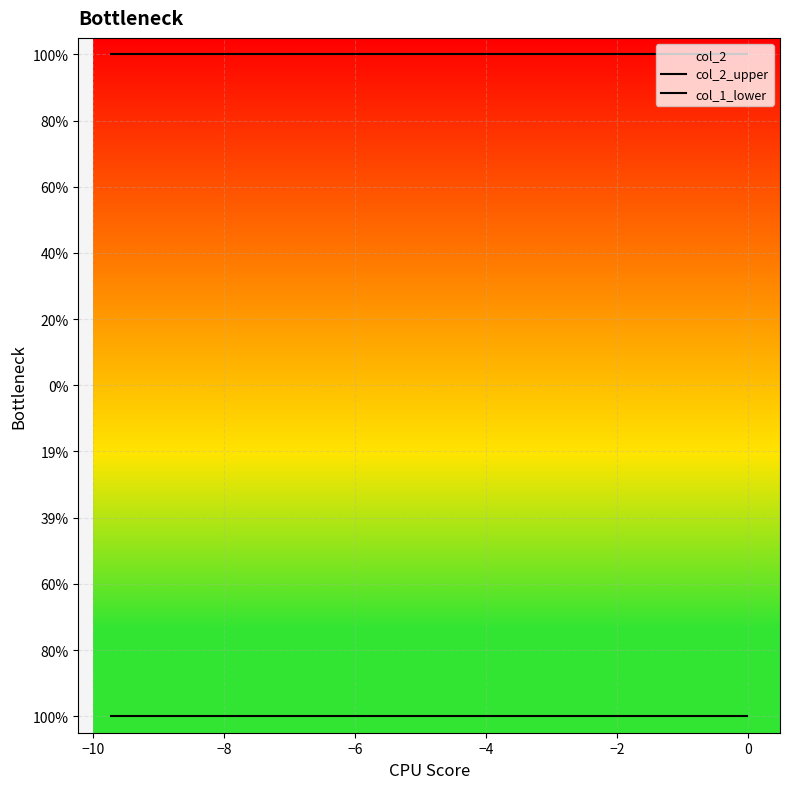

True or false: col_1_lower and col_2_upper intersect in this chart.

False